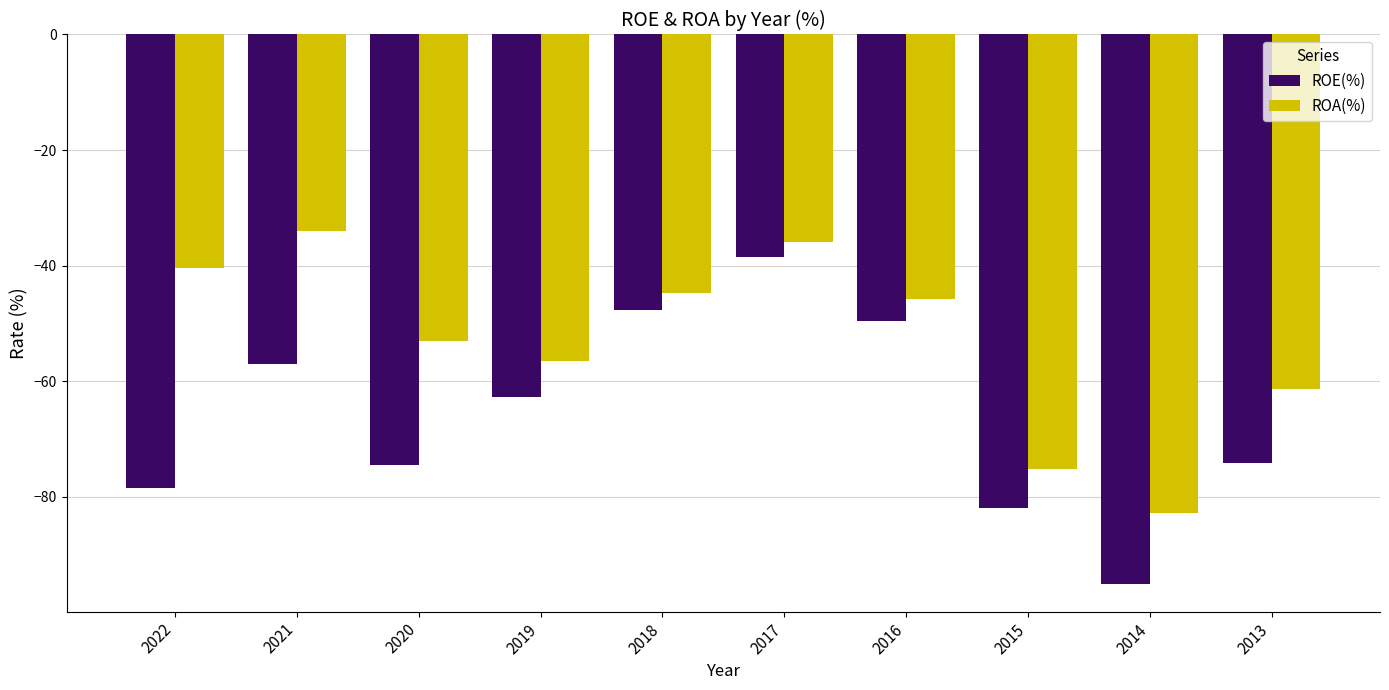

Rank the series by their average value, from highest to lowest.

ROA(%), ROE(%)